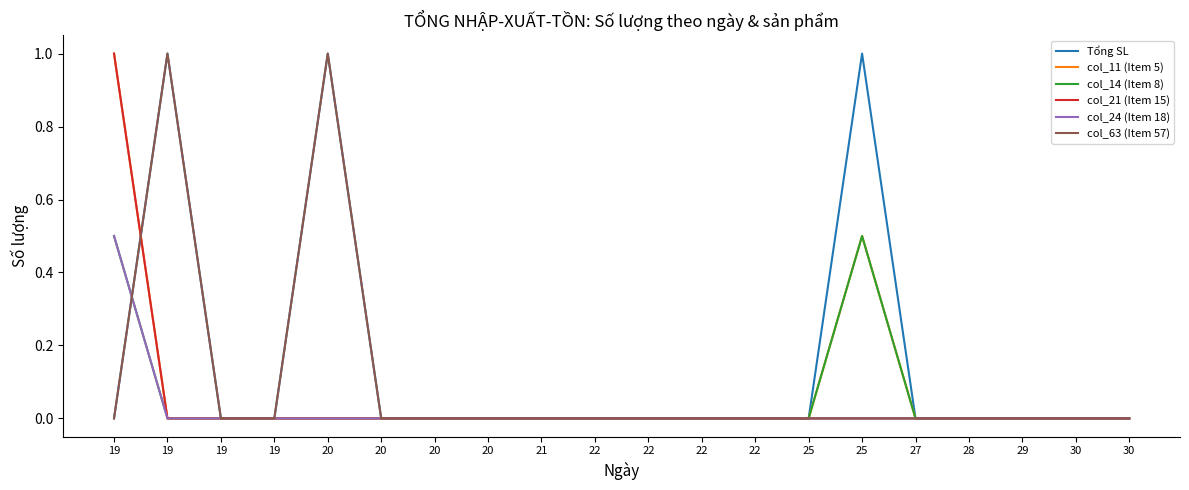

Which category has the lowest value in the col_21 (Item 15) series?

19